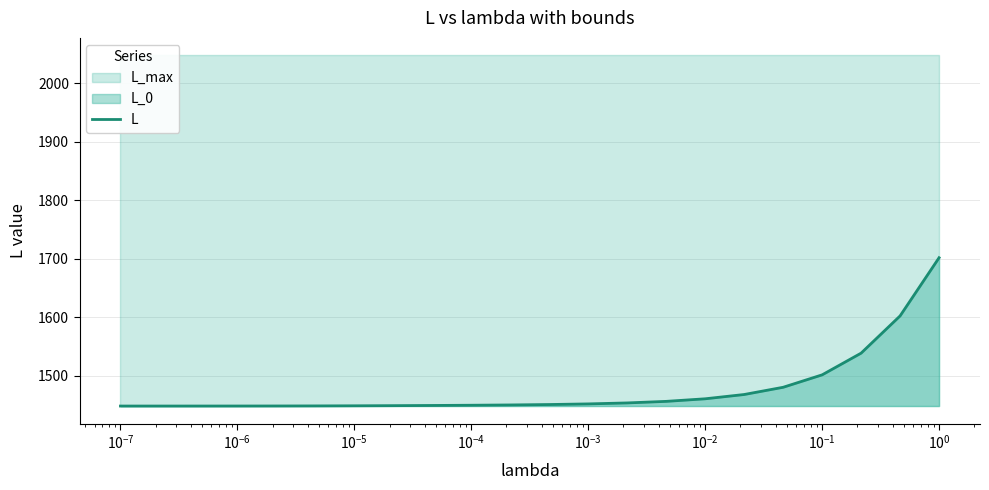

What is the lowest value of the L series?

1448.2